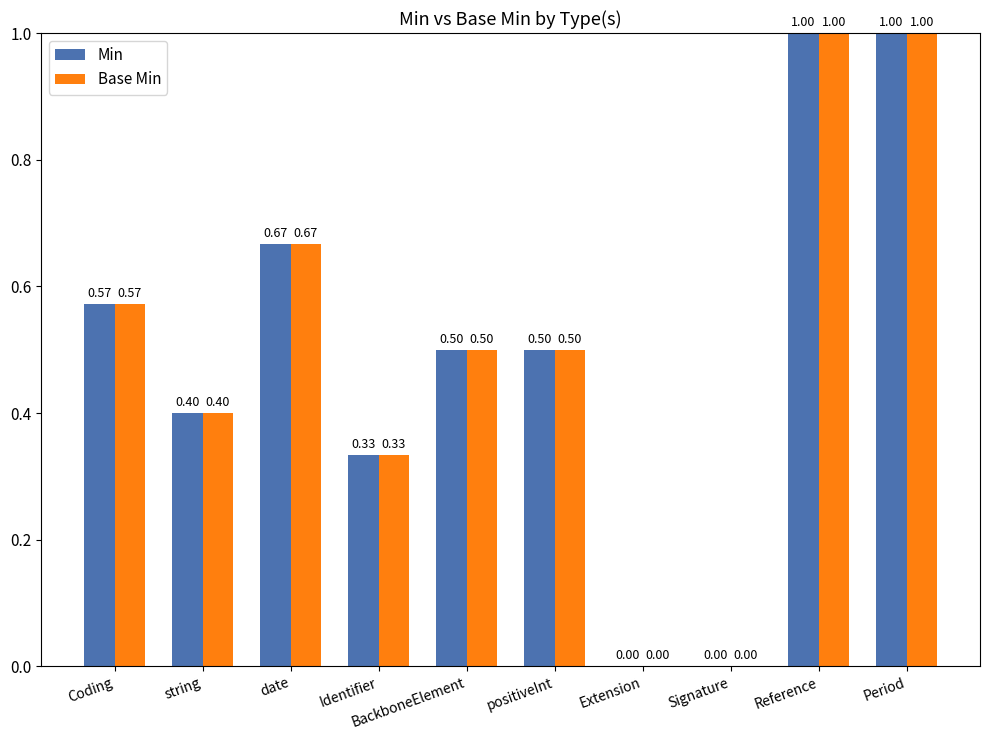

What is the sum of the Min values at Signature and Period?

1.0